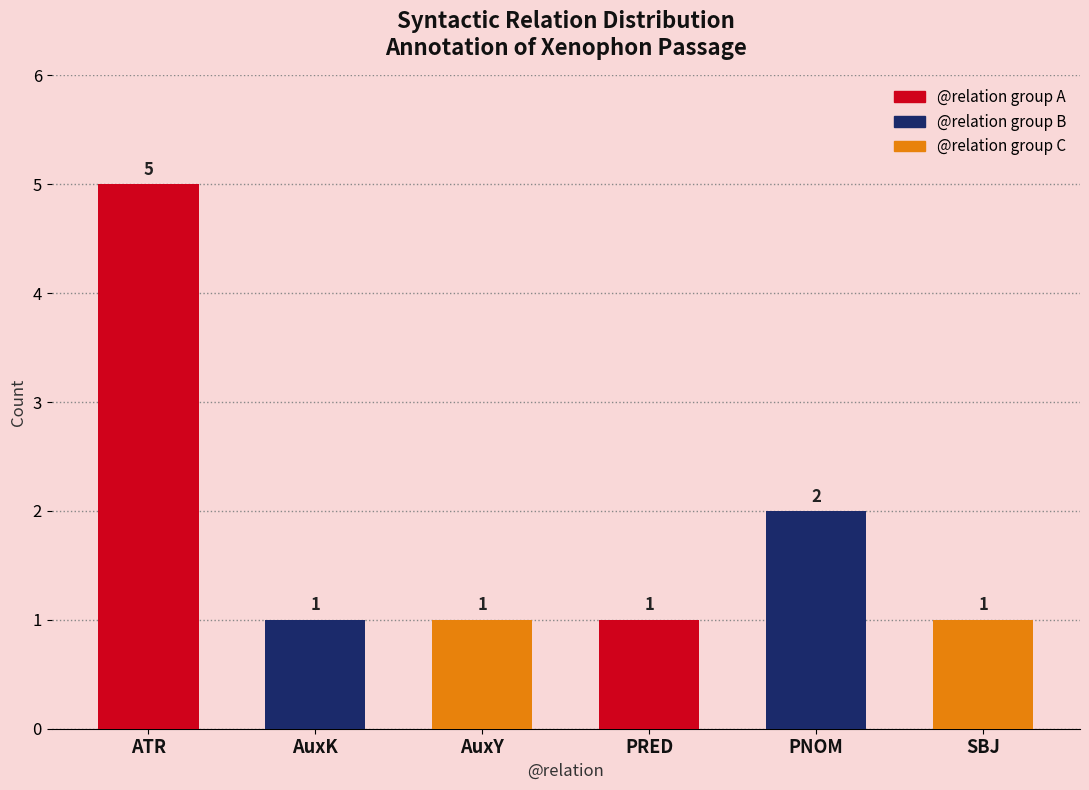

How many values are between 1 and 2?

5